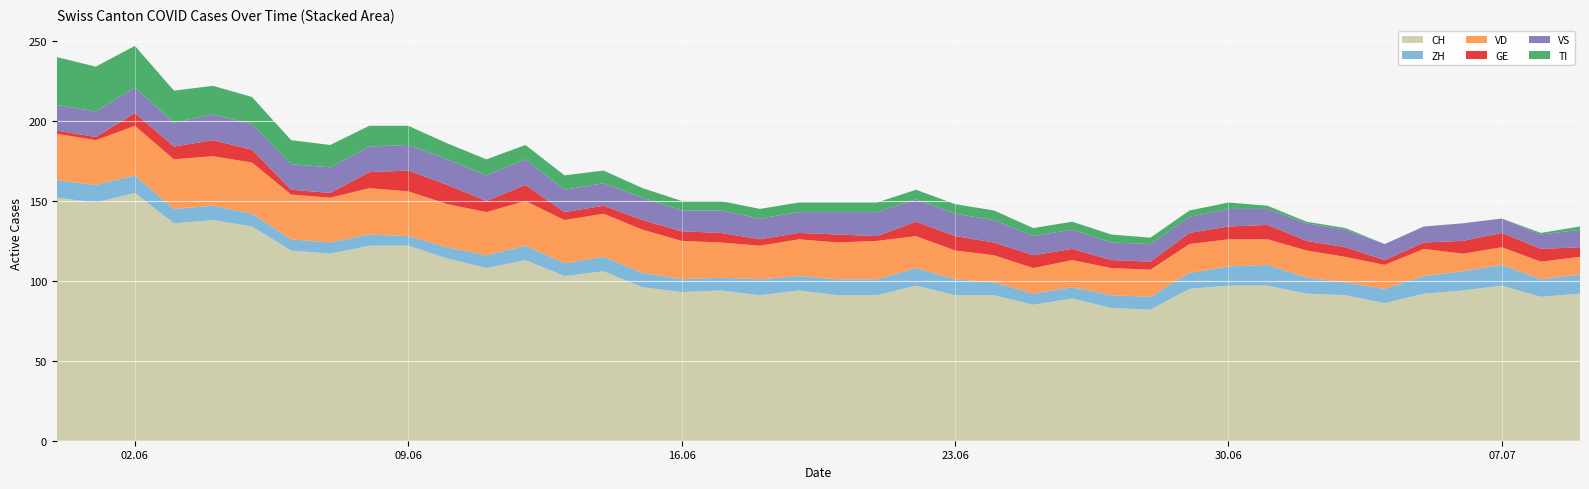

Reading right to left, transcribe all the data shown in this chart.

CH: 92	90	97	94	92	86	91	92	97	97	95	82	83	89	85	91	91	97	91	91	94	91	94	93	96	106	103	113	108	114	122	122	117	119	134	138	136	155	149	152
ZH: 12	11	13	12	11	9	8	10	13	12	10	8	8	7	7	8	10	11	10	10	9	10	8	8	9	9	8	9	8	7	6	7	7	7	8	9	9	11	11	11
VD: 11	11	11	11	17	15	16	17	16	17	18	17	17	17	16	17	18	20	24	23	23	21	22	24	27	27	27	28	27	27	28	29	28	28	32	31	31	31	28	29
GE: 6	8	9	8	4	3	6	6	9	8	7	5	5	7	8	8	9	9	3	5	4	4	6	6	6	5	5	10	7	12	13	10	3	3	8	10	8	8	2	2
VS: 11	9	9	11	10	10	11	11	10	11	10	11	11	12	12	14	14	14	15	14	13	13	14	13	14	14	14	16	16	16	16	16	16	16	16	16	15	16	16	16
TI: 2	1	0	0	0	0	1	1	2	4	4	4	5	5	5	6	6	6	6	6	6	6	6	6	6	8	9	9	10	10	12	13	14	15	17	18	20	26	28	30